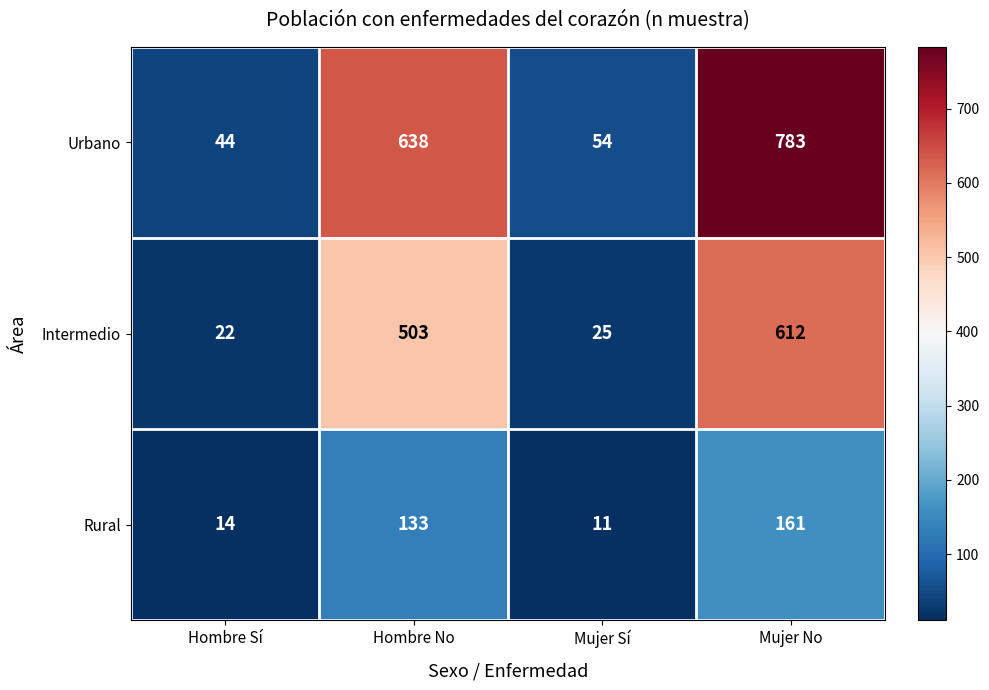

Reading right to left, list all the values displayed in this chart.

Urbano: Mujer No=783	Mujer Sí=54	Hombre No=638	Hombre Sí=44
Intermedio: Mujer No=612	Mujer Sí=25	Hombre No=503	Hombre Sí=22
Rural: Mujer No=161	Mujer Sí=11	Hombre No=133	Hombre Sí=14